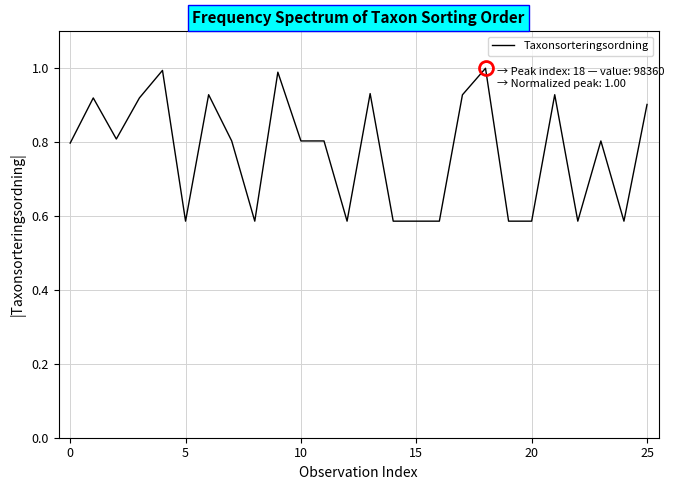

What is the maximum value shown in the chart?

1.0